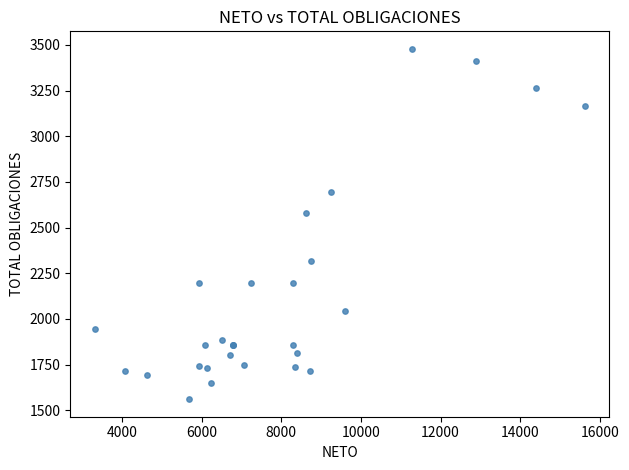

What Y value in the scatter plot is closest to 2519?

2577.3